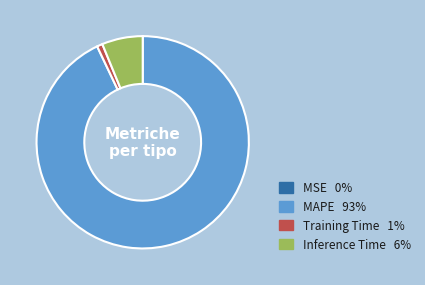

What is the largest slice in the pie chart?

MAPE